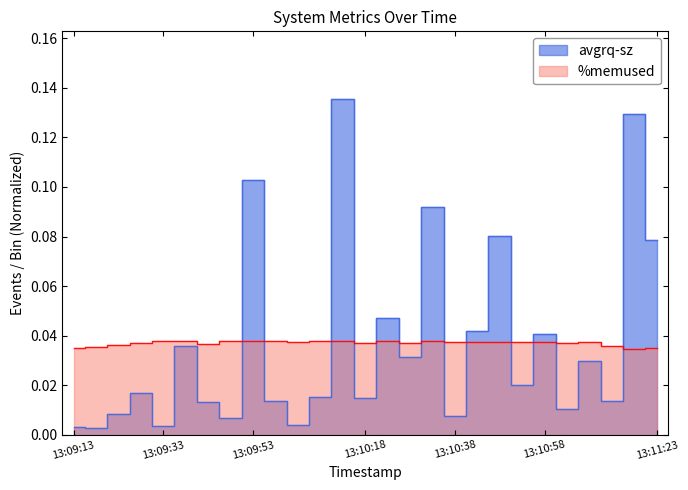

Reading left to right, list all the values displayed in this chart.

avgrq-sz: 13:09:13=0.0	13:09:18=0.0	13:09:23=0.0	13:09:28=0.0	13:09:33=0.0	13:09:38=0.0	13:09:43=0.0	13:09:48=0.0	13:09:53=0.1	13:09:58=0.0	13:10:03=0.0	13:10:08=0.0	13:10:13=0.1	13:10:18=0.0	13:10:23=0.0	13:10:28=0.0	13:10:33=0.1	13:10:38=0.0	13:10:43=0.0	13:10:48=0.1	13:10:53=0.0	13:10:58=0.0	13:11:03=0.0	13:11:08=0.0	13:11:13=0.0	13:11:18=0.1	13:11:23=0.1
%memused: 13:09:13=0.0	13:09:18=0.0	13:09:23=0.0	13:09:28=0.0	13:09:33=0.0	13:09:38=0.0	13:09:43=0.0	13:09:48=0.0	13:09:53=0.0	13:09:58=0.0	13:10:03=0.0	13:10:08=0.0	13:10:13=0.0	13:10:18=0.0	13:10:23=0.0	13:10:28=0.0	13:10:33=0.0	13:10:38=0.0	13:10:43=0.0	13:10:48=0.0	13:10:53=0.0	13:10:58=0.0	13:11:03=0.0	13:11:08=0.0	13:11:13=0.0	13:11:18=0.0	13:11:23=0.0